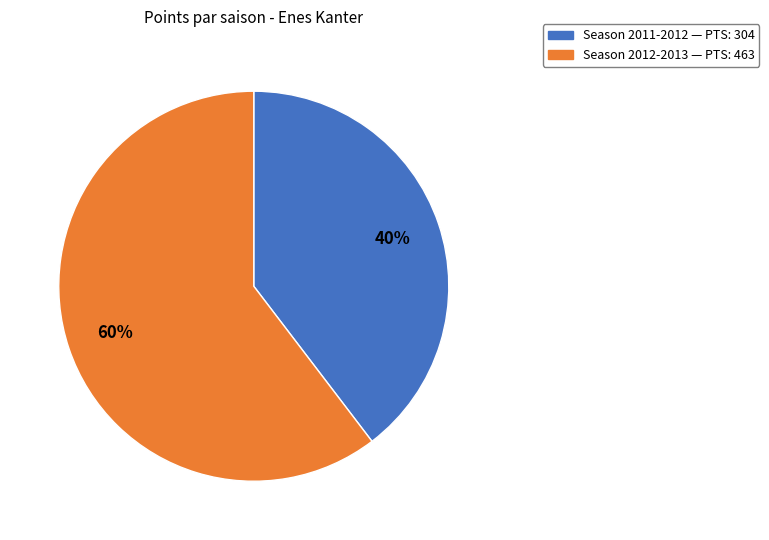

Is there any slice that represents more than half of the pie?

Yes